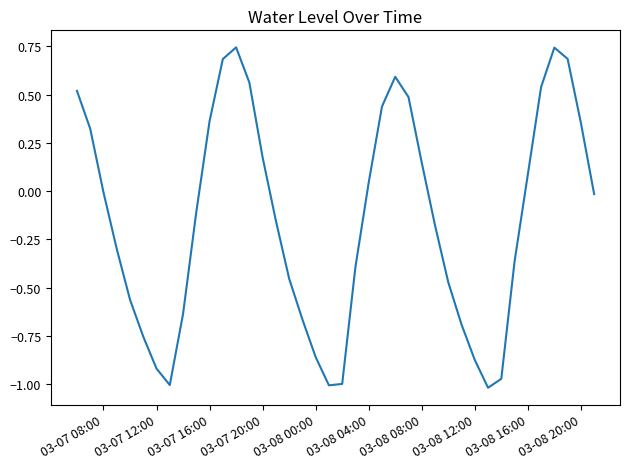

What is the difference between the maximum and minimum values?

1.8